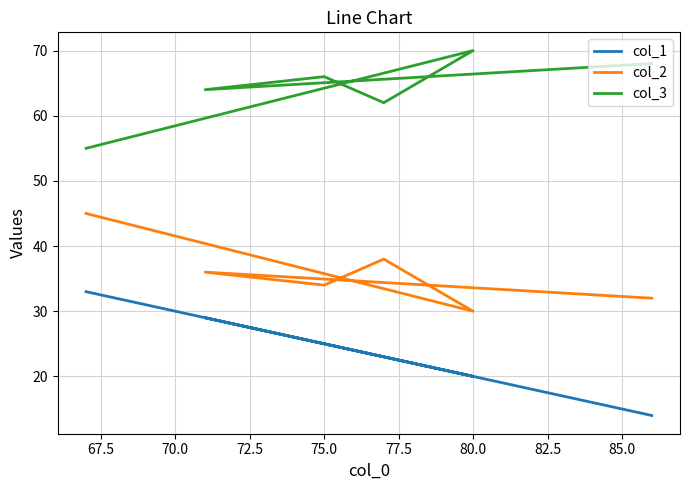

List the series in order of their overall mean, lowest first.

col_1, col_2, col_3